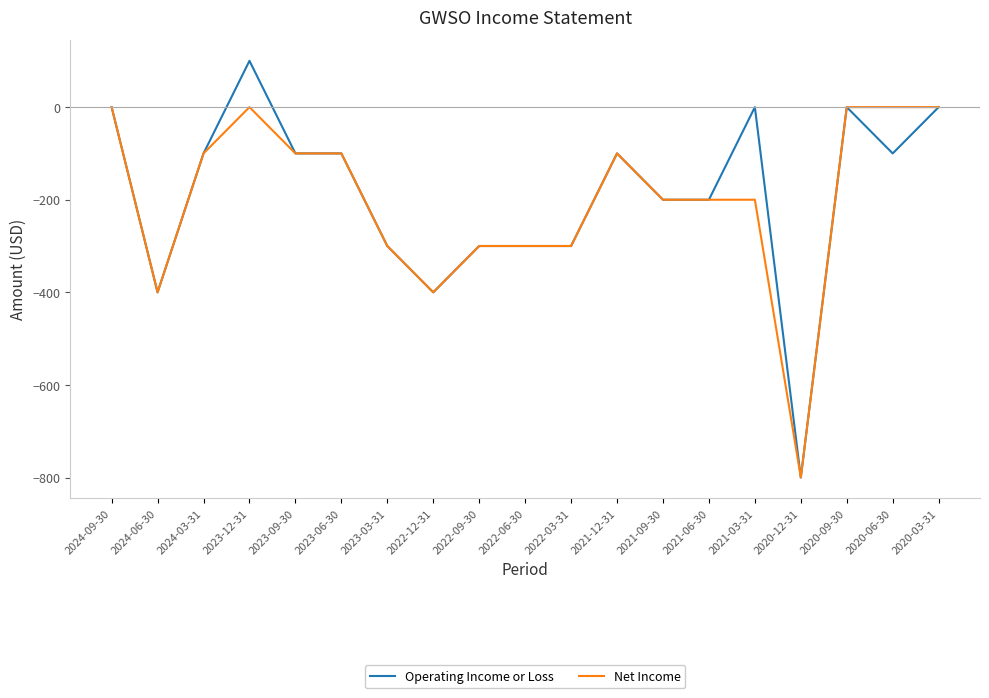

Does the chart display data point markers on the line(s)?

No